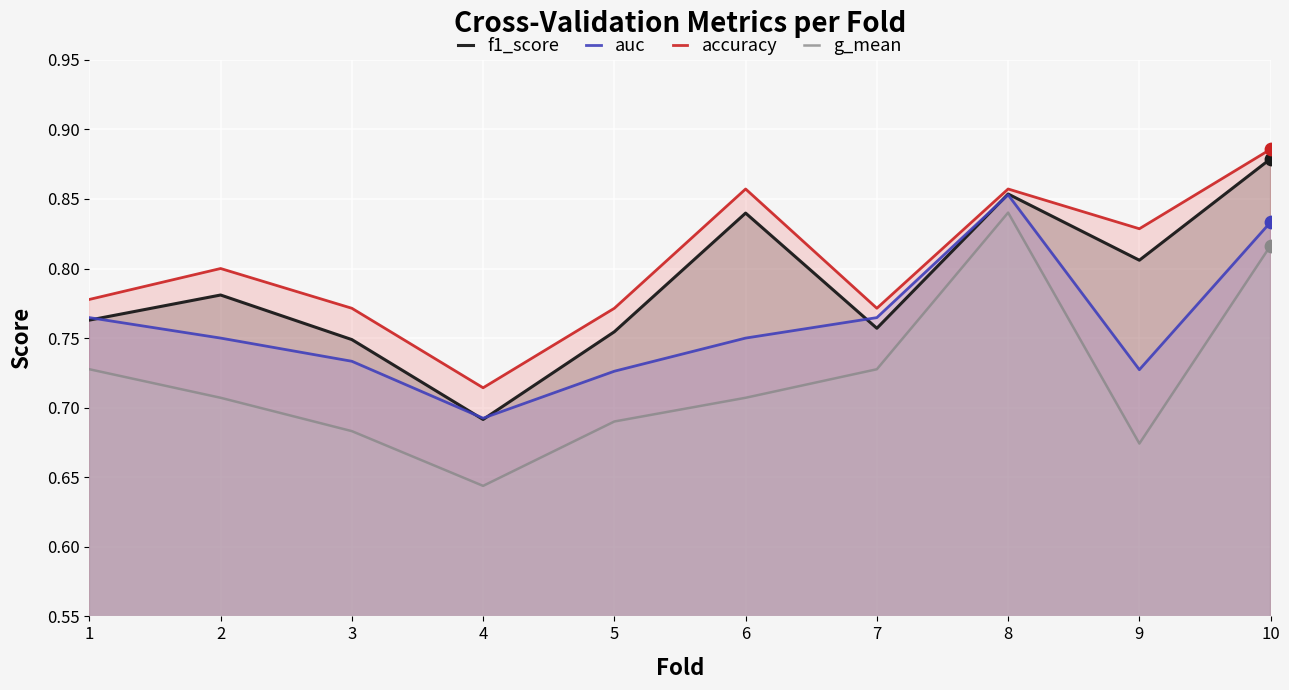

What is the total value across all series at 4?

2.7